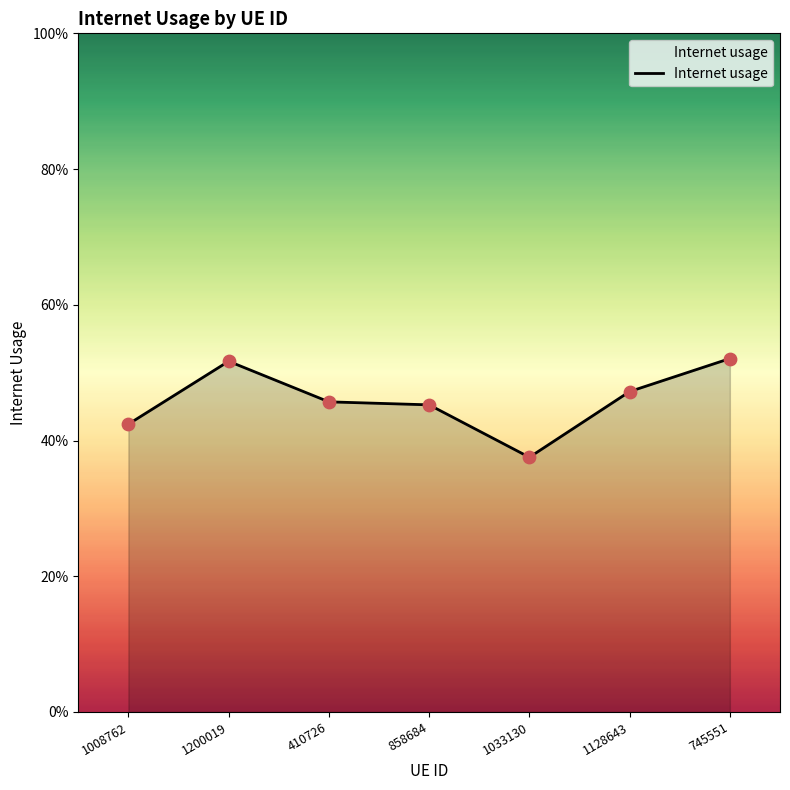

Which has a higher value, 410726 or 745551?

745551